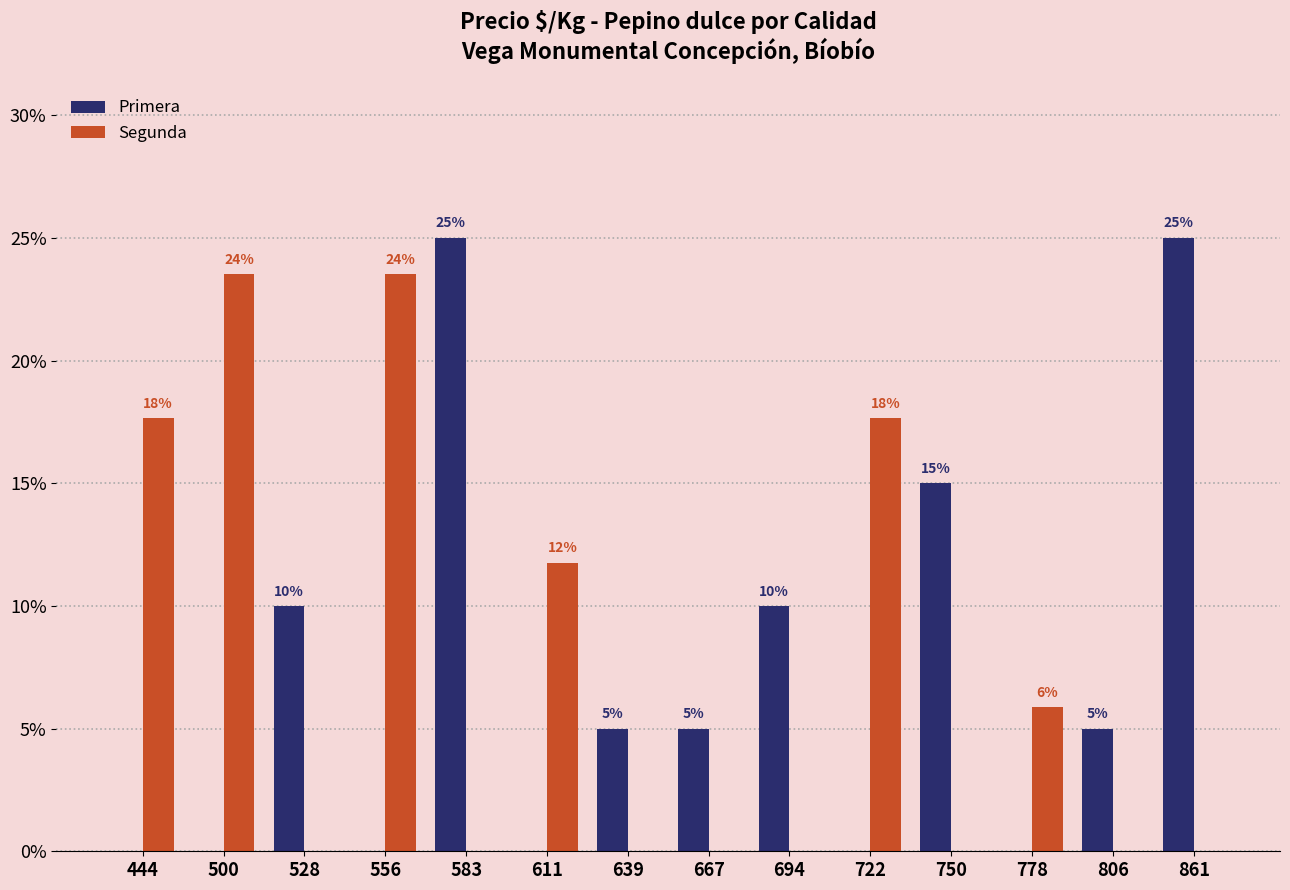

What is the total value across all series at 694?

0.1